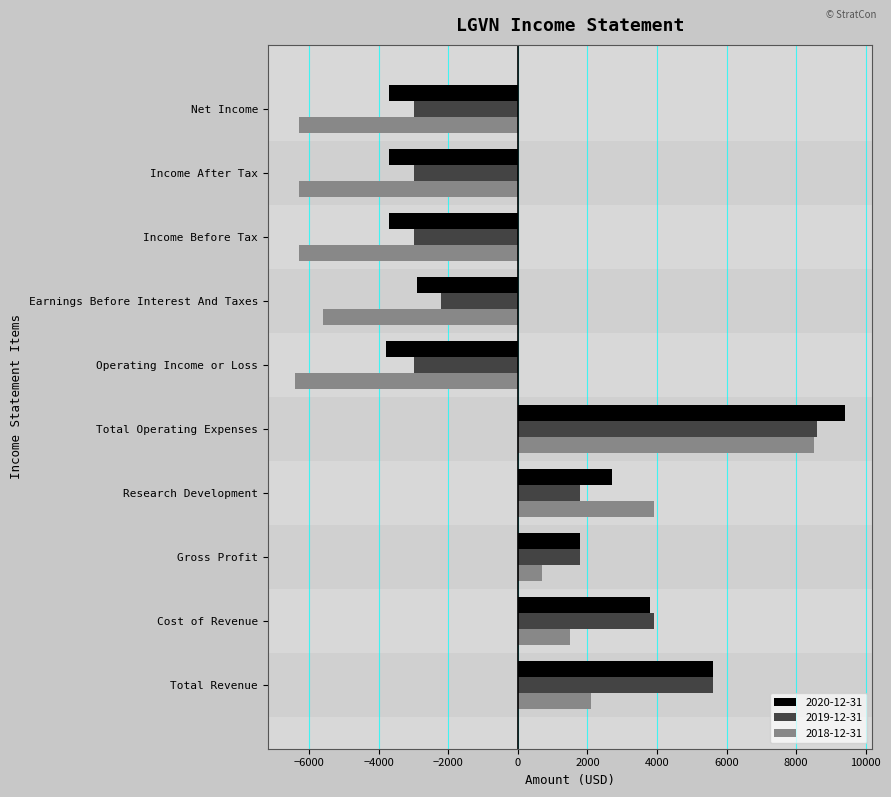

True or false: 2020-12-31 has a value of -5690 at Income Before Tax.

False